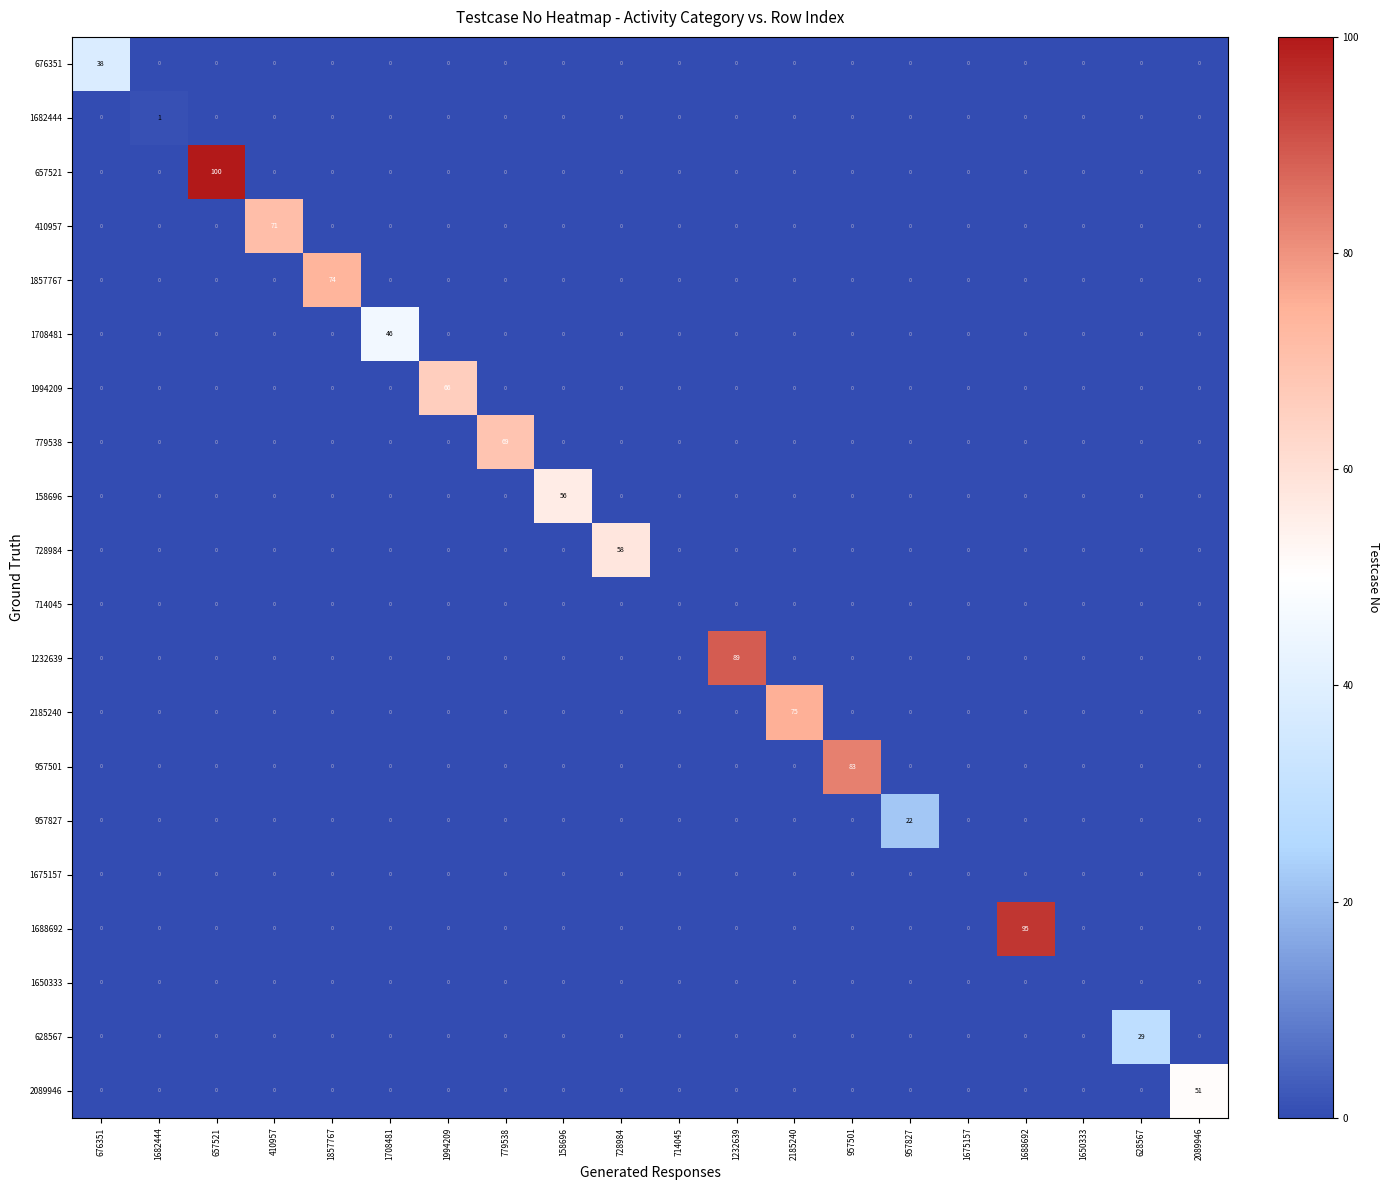

What is the maximum value shown in the chart?

100